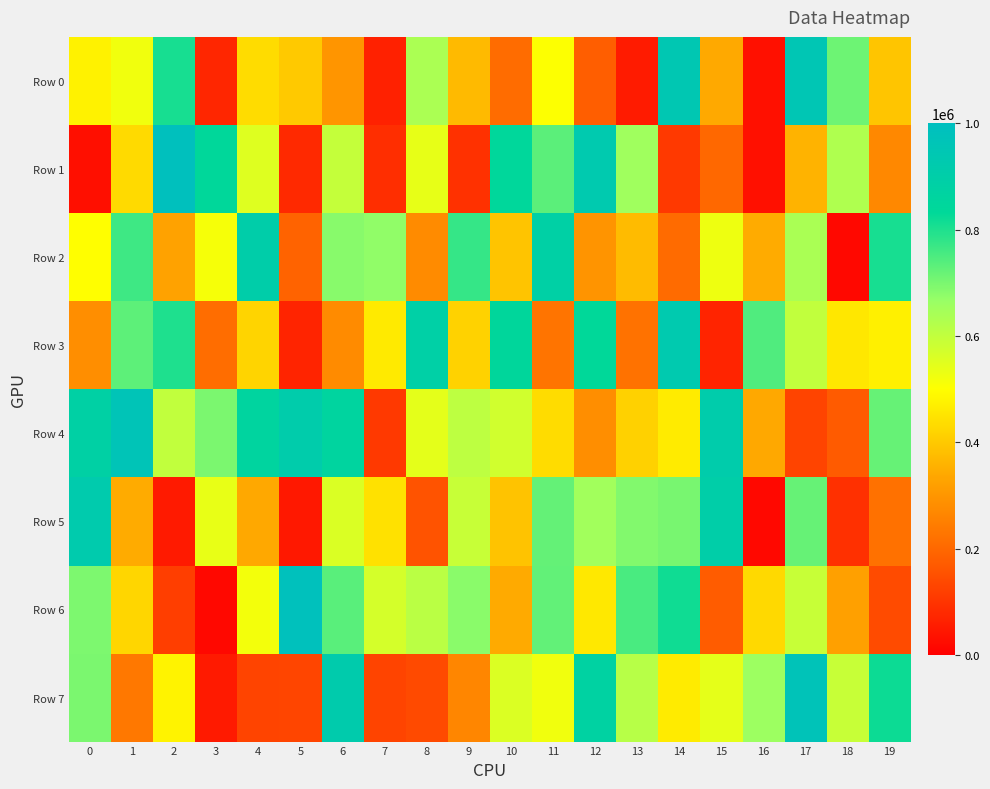

Reading left to right, extract all data points from this chart.

Row 0: 0=477783	1=521729	2=808012	3=72496	4=435582	5=399116	6=297714	7=63281	8=635386	9=371259	10=209042	11=502492	12=178036	13=51613	14=944194	15=340370	16=32963	17=953011	18=714578	19=392619
Row 1: 0=30835	1=432517	2=993011	3=838154	4=554554	5=79684	6=595161	7=87843	8=538874	9=92444	10=843470	11=733539	12=929572	13=653709	14=107974	15=200395	16=32361	17=359306	18=629983	19=270818
Row 2: 0=499691	1=763755	2=327097	3=514860	4=902763	5=190760	6=683938	7=675426	8=276618	9=773837	10=391618	11=885805	12=295806	13=374782	14=206629	15=526507	16=345146	17=637003	18=16514	19=807154
Row 3: 0=283457	1=732070	2=800336	3=211030	4=421689	5=68586	6=275543	7=461730	8=890114	9=416252	10=844850	11=225632	12=833174	13=222304	14=928668	15=69488	16=745686	17=600397	18=456884	19=474574
Row 4: 0=883208	1=965053	2=599688	3=698030	4=861827	5=912604	6=860582	7=107665	8=543005	9=606160	10=575613	11=436904	12=281635	13=415069	14=463209	15=915453	16=338603	17=127347	18=173434	19=721536
Row 5: 0=920357	1=344658	2=49998	3=535493	4=339231	5=44951	6=560110	7=445068	8=157262	9=591010	10=389281	11=724415	12=651255	13=690896	14=703067	15=902052	16=16774	17=721681	18=90355	19=219018
Row 6: 0=695326	1=424215	2=117262	3=16061	4=518403	5=987347	6=735412	7=568736	8=611578	9=682154	10=342538	11=725897	12=458921	13=753289	14=815953	15=175016	16=430231	17=590902	18=322526	19=142151
Row 7: 0=697565	1=235408	2=478961	3=50464	4=128569	5=130513	6=916113	7=128681	8=139380	9=263681	10=557041	11=522962	12=876805	13=616555	14=464083	15=541889	16=659943	17=971787	18=589970	19=819719